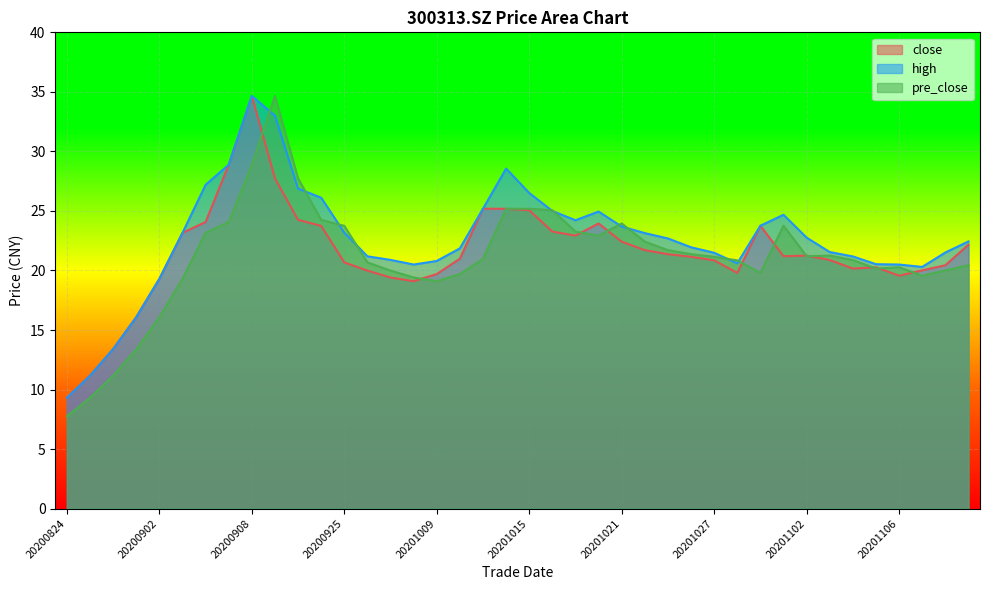

How many data points does each series have?

40